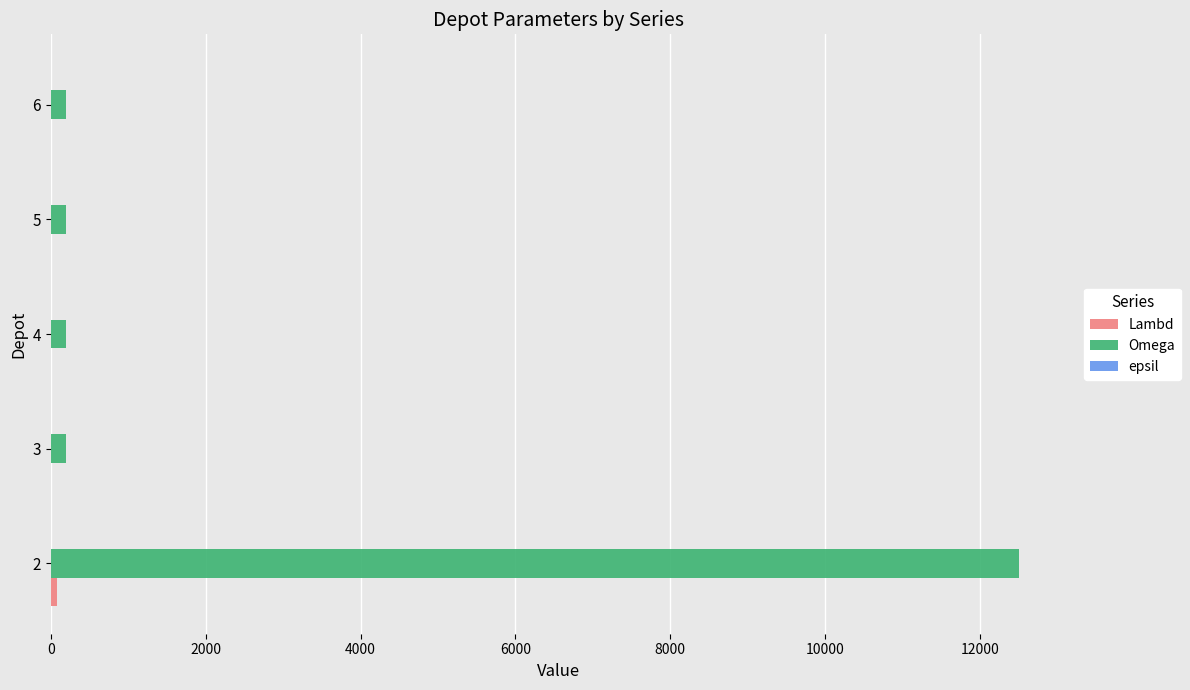

Which series has the largest total across all categories?

Omega